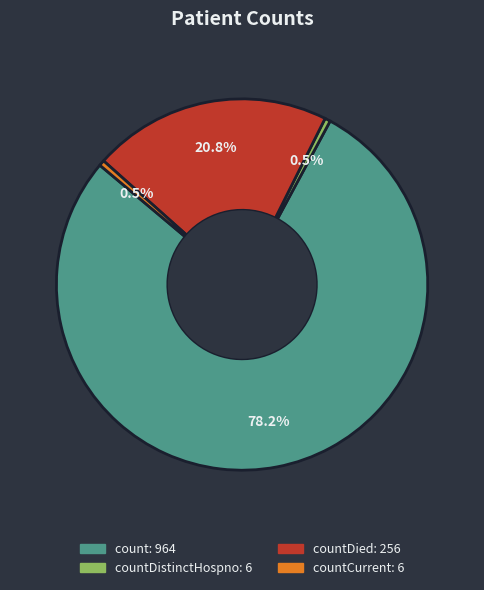

How many slices are in this pie chart?

4